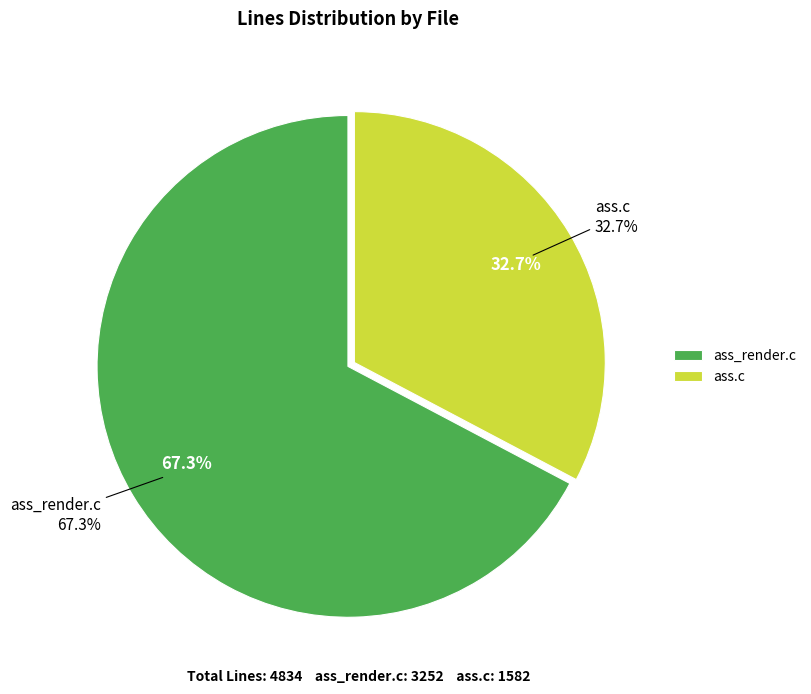

To the nearest percent, what percentage of the pie is ass_render.c?

67%